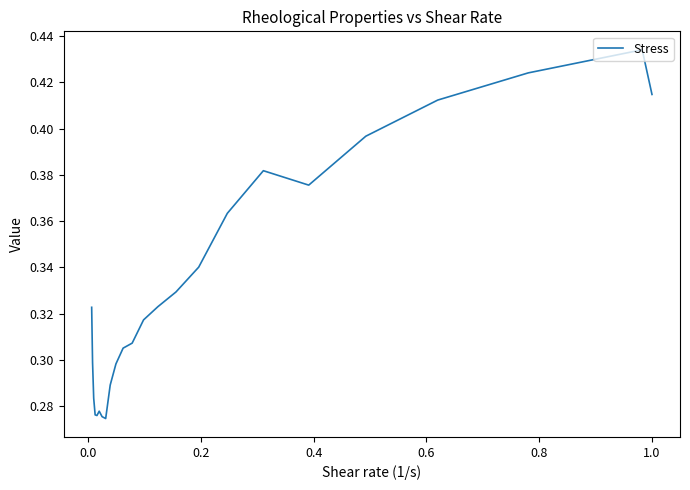

Is this an area chart (filled region under the line)?

No